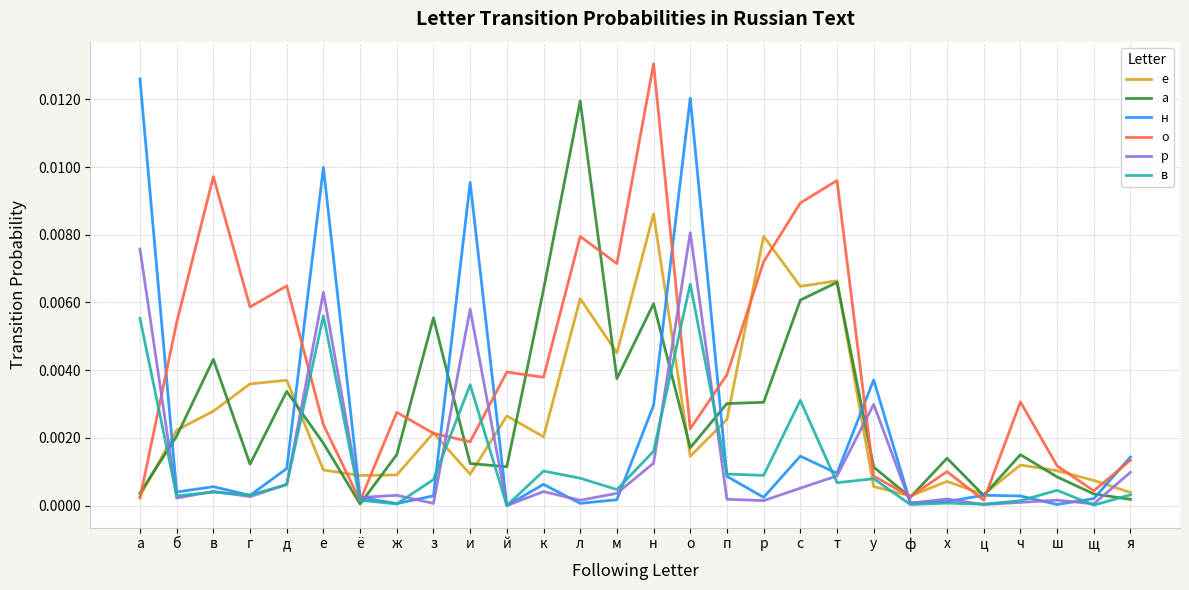

What are all the series names shown in the legend?

е, а, н, о, р, в